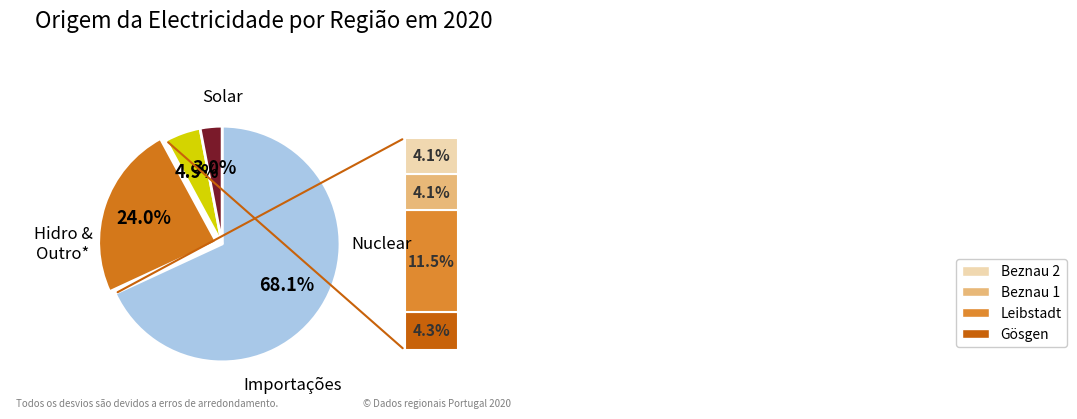

Count the number of slices in the pie.

4